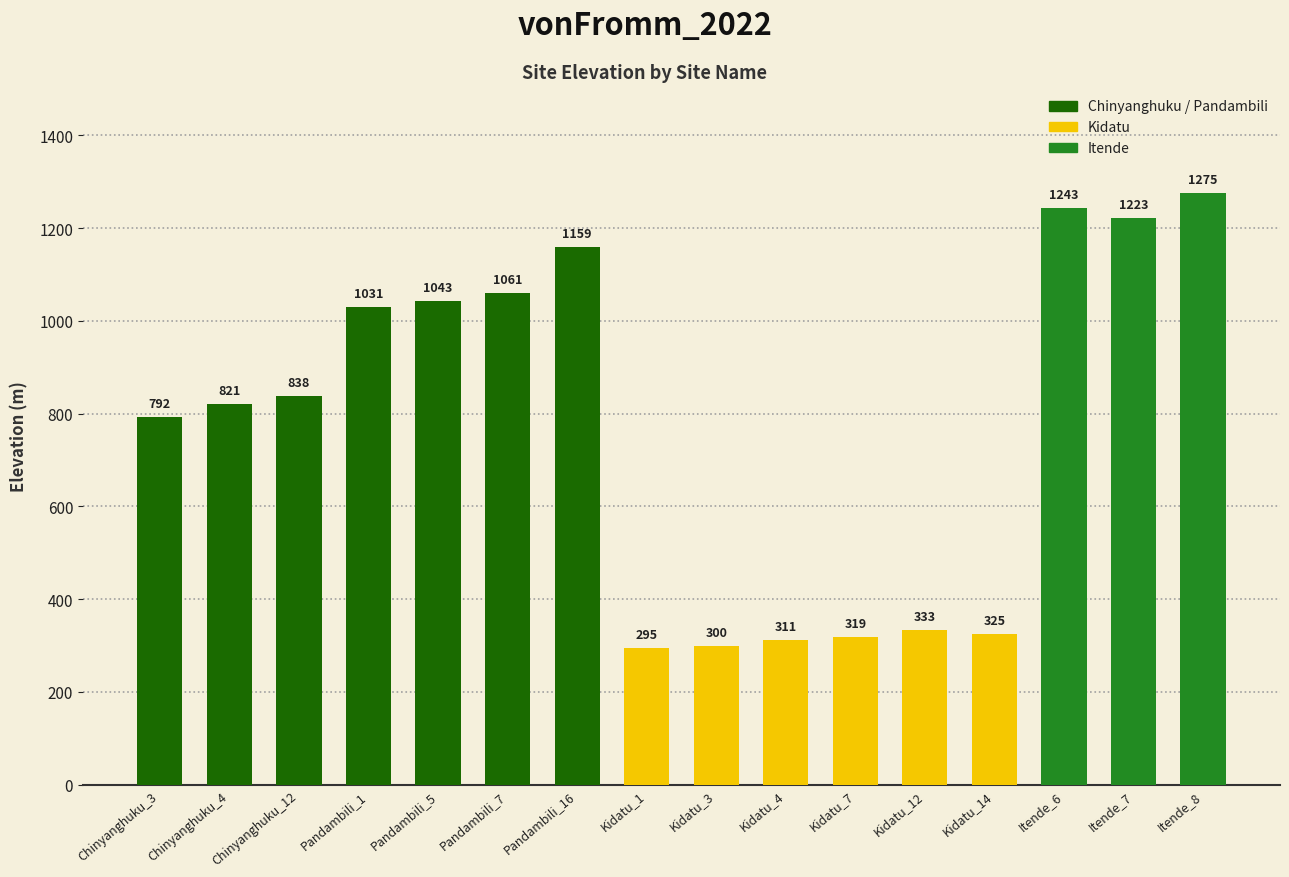

How many series are shown in this chart?

1